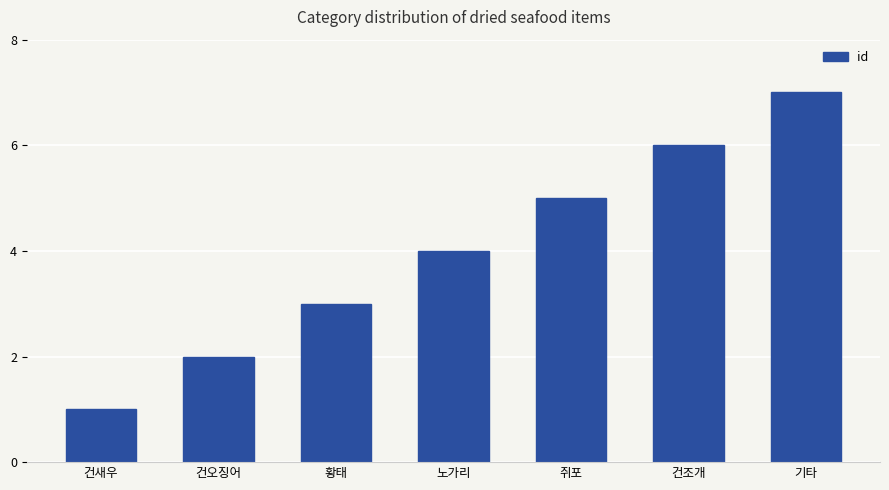

Which label corresponds to the smallest value in the chart?

건새우